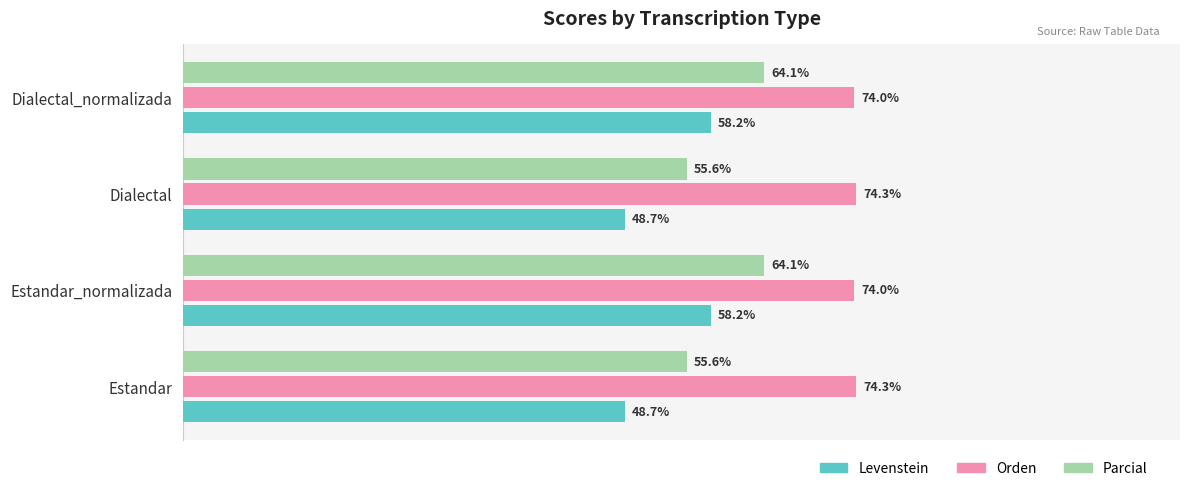

List the series in order of their overall mean, lowest first.

Levenstein, Parcial, Orden